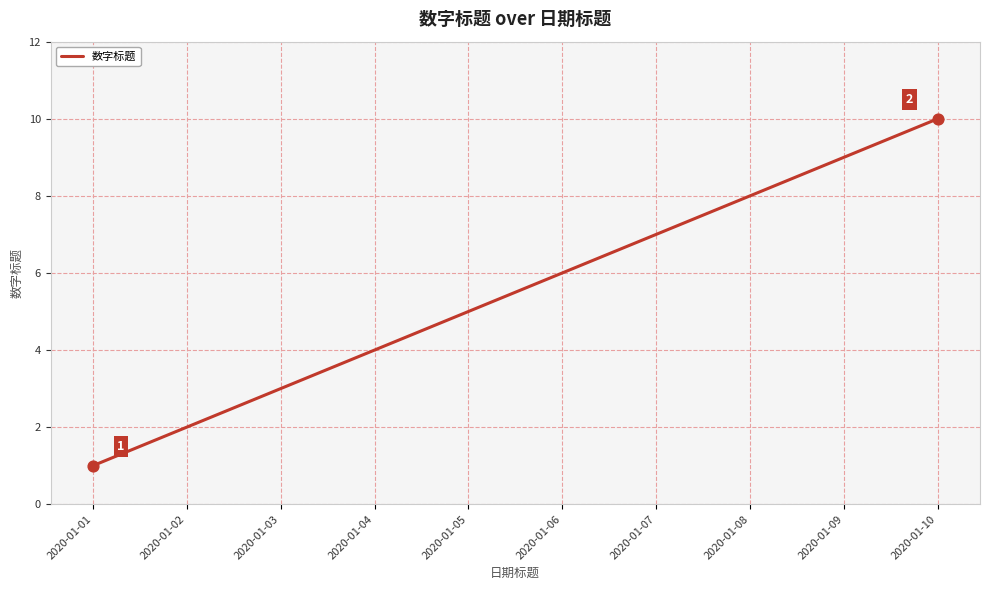

Between 2020-01-09 and 2020-01-06, which is larger?

2020-01-09